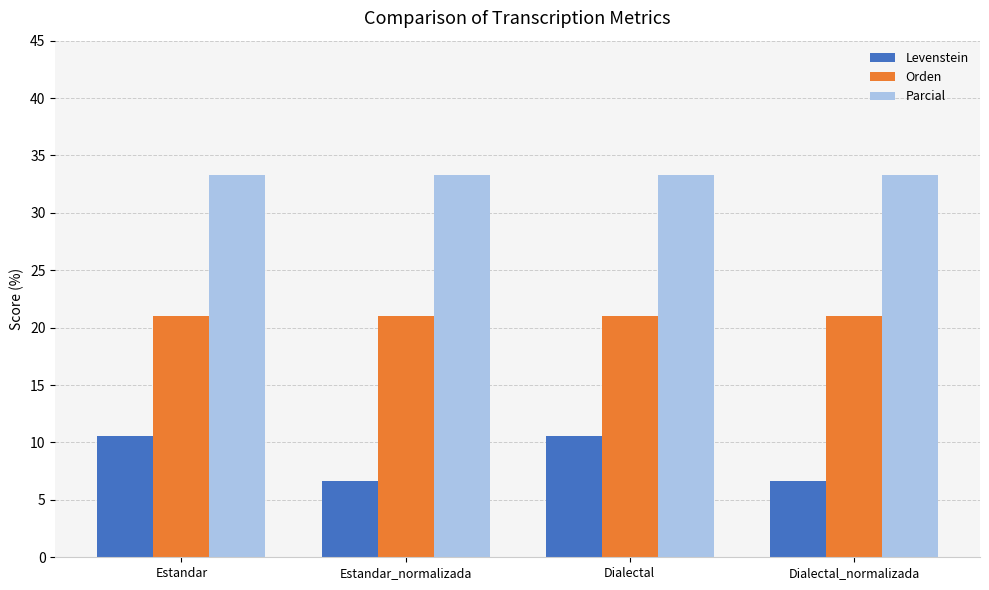

At Estandar_normalizada, list the series in order from smallest to largest.

Levenstein, Orden, Parcial